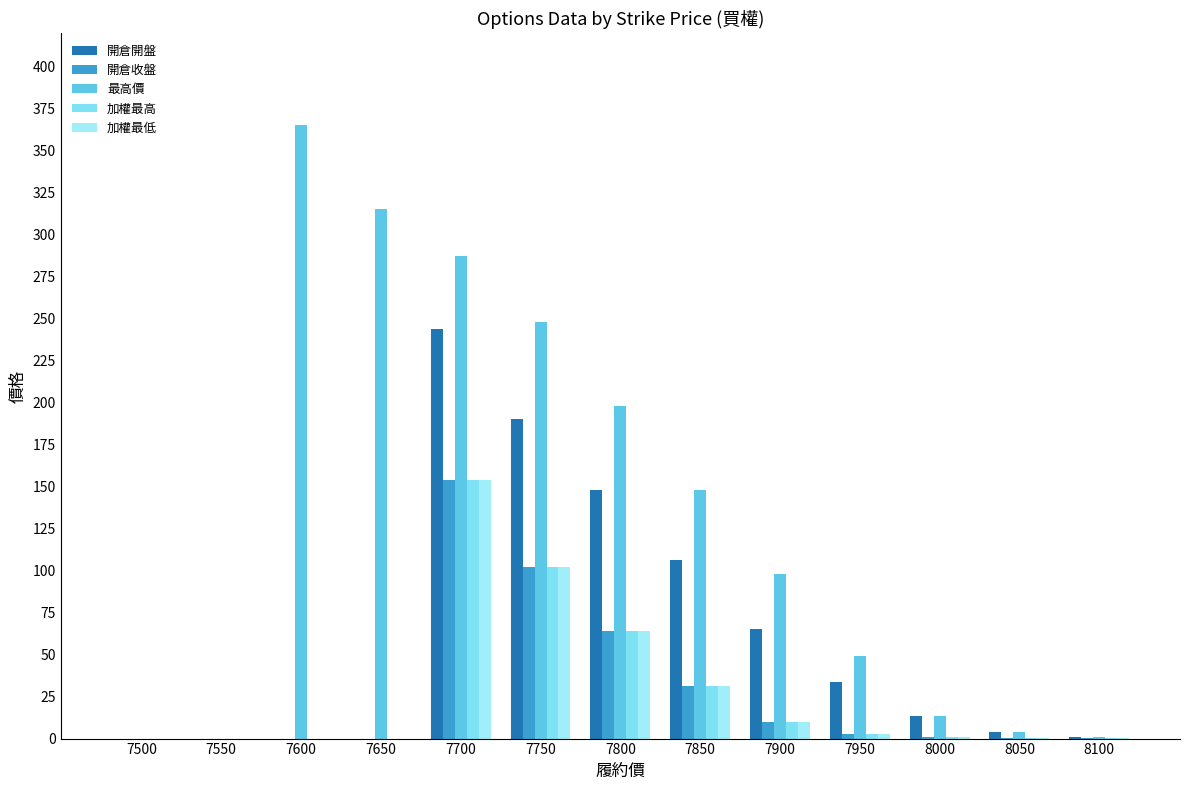

Count the number of categories in the chart.

13